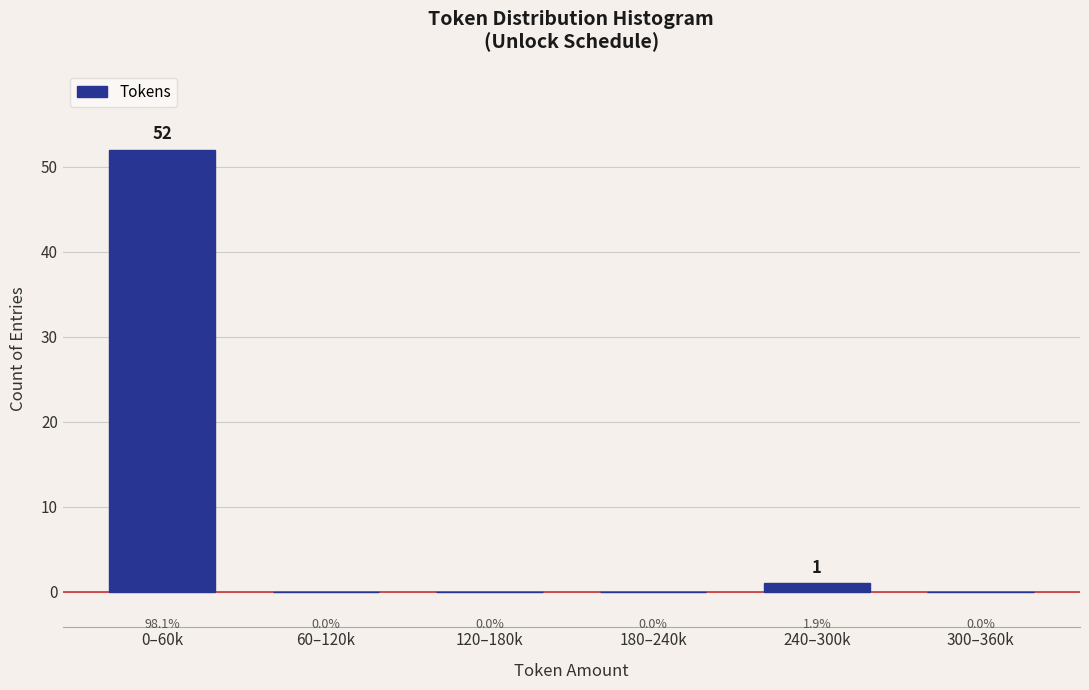

Reading left to right, transcribe all the data shown in this chart.

0–60k=52	60–120k=0	120–180k=0	180–240k=0	240–300k=1	300–360k=0